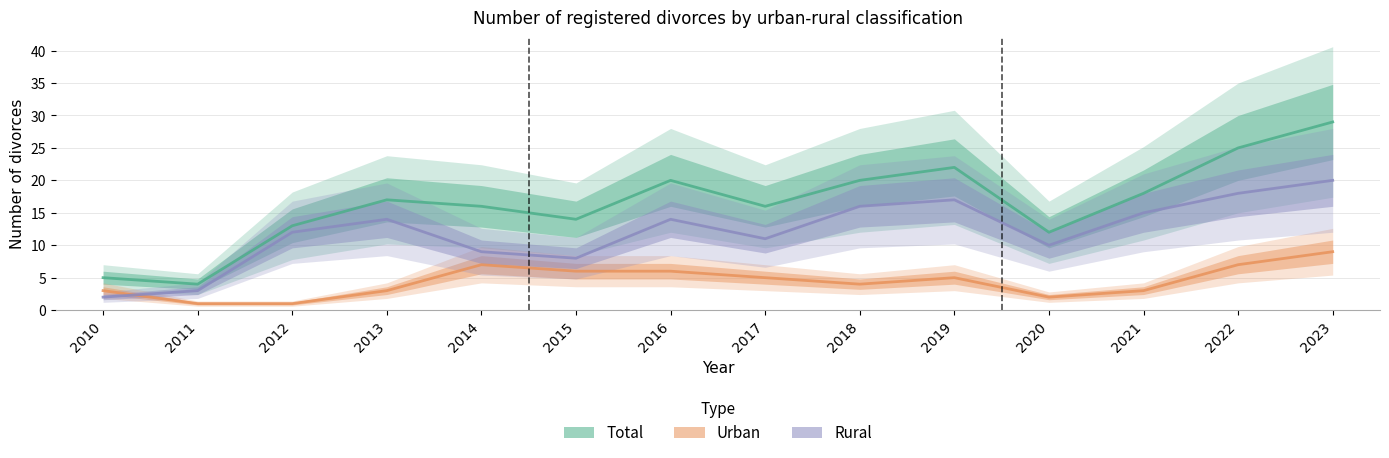

What is the value of the Rural point at the 13th from the left?

18